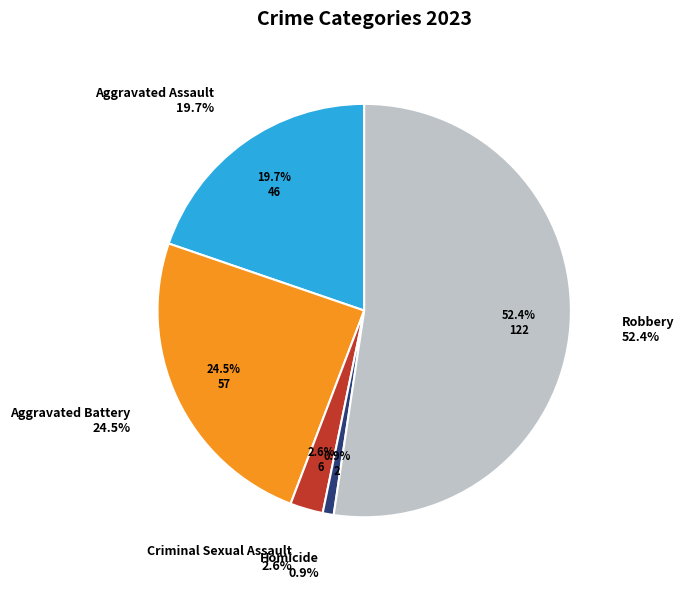

Count the number of slices in the pie.

5